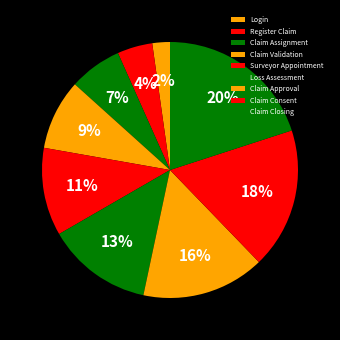

Is it true that Claim Consent is 18% of the pie?

True